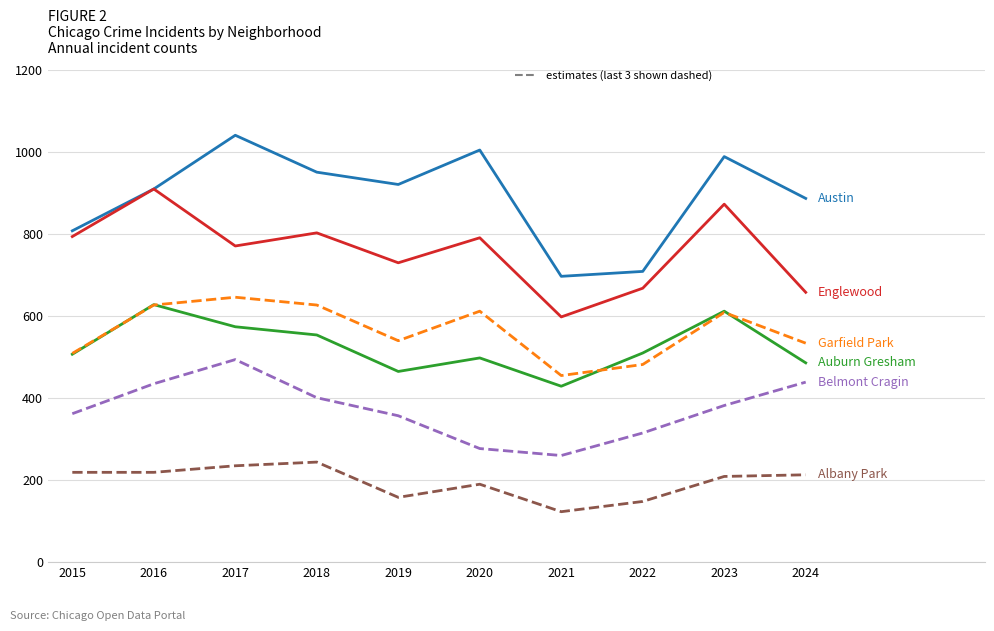

What is the spread (max minus min) of values at 2016?

691